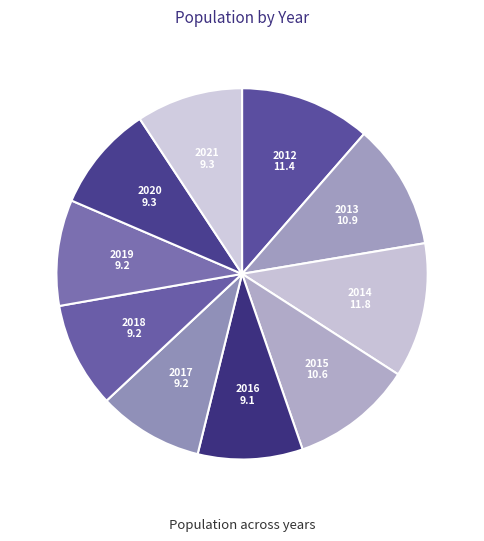

Is there any slice that represents more than half of the pie?

No